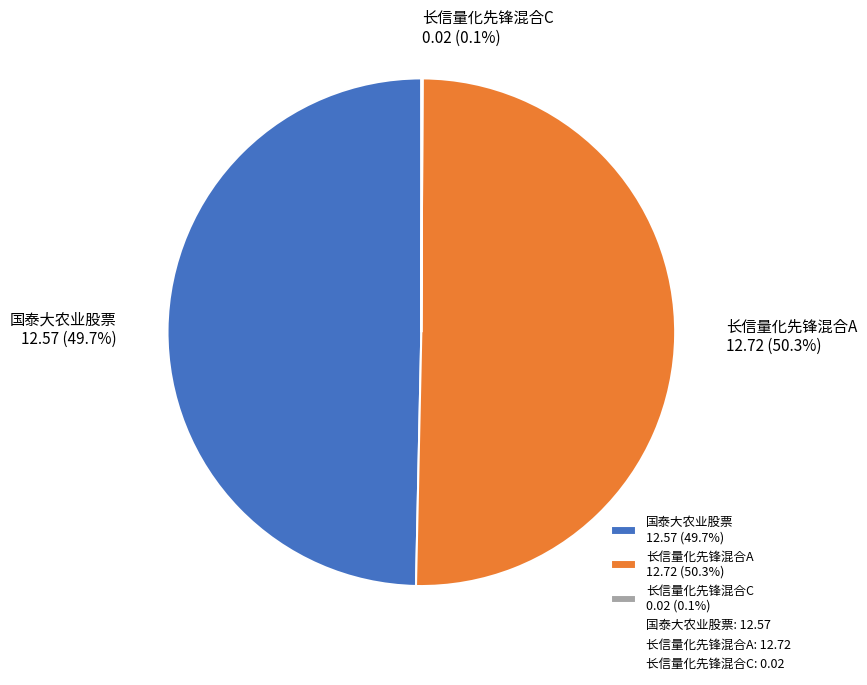

Combined, do 国泰大农业股票 and 长信量化先锋混合A account for over 50%?

Yes